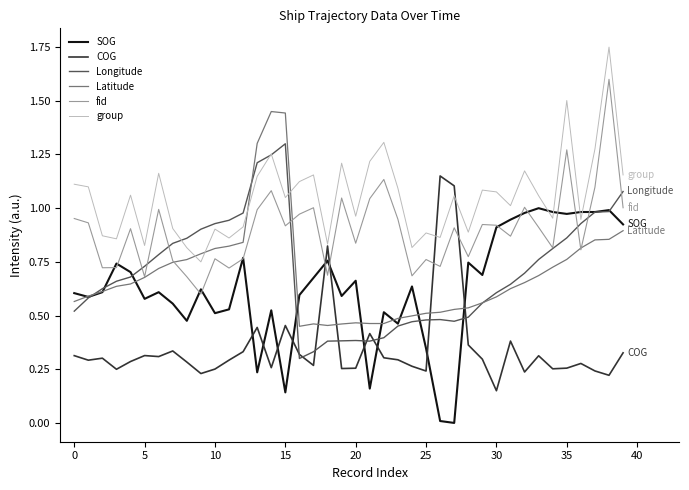

Rank the series by their maximum value, from highest to lowest.

group, fid, Latitude, Longitude, COG, SOG